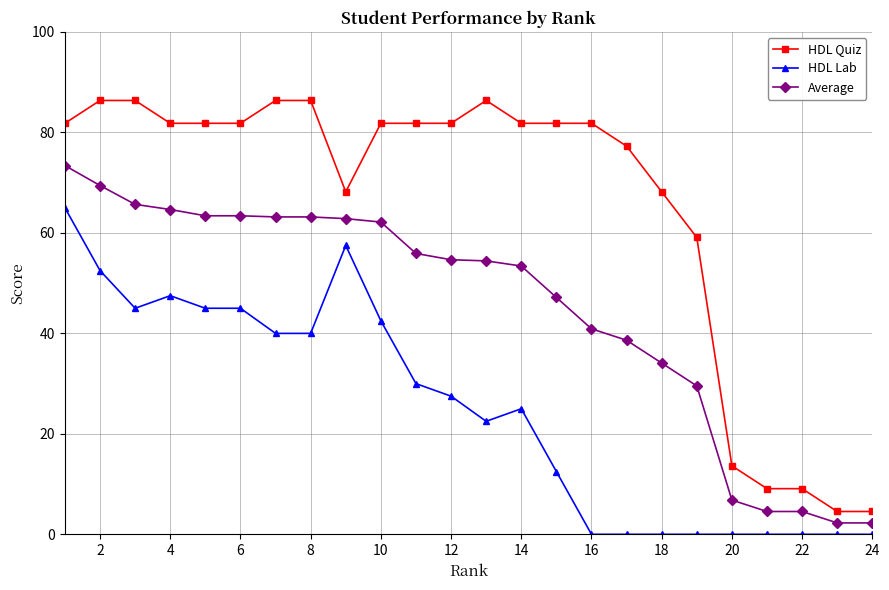

How many lines are shown in the chart?

3